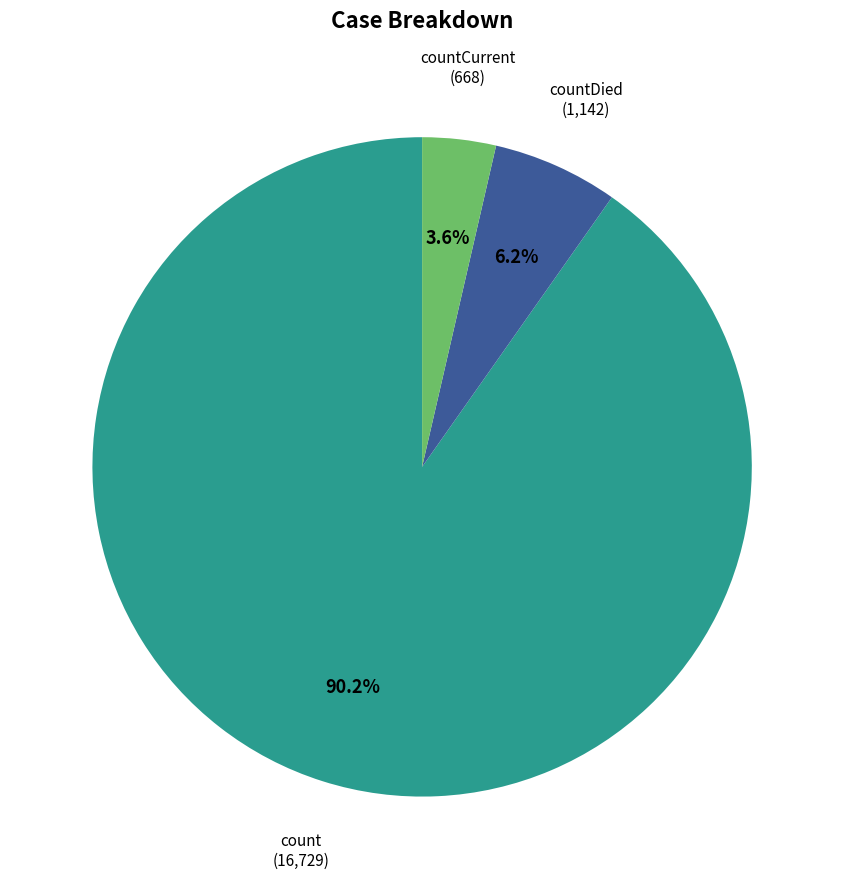

Does any single category account for the majority?

Yes